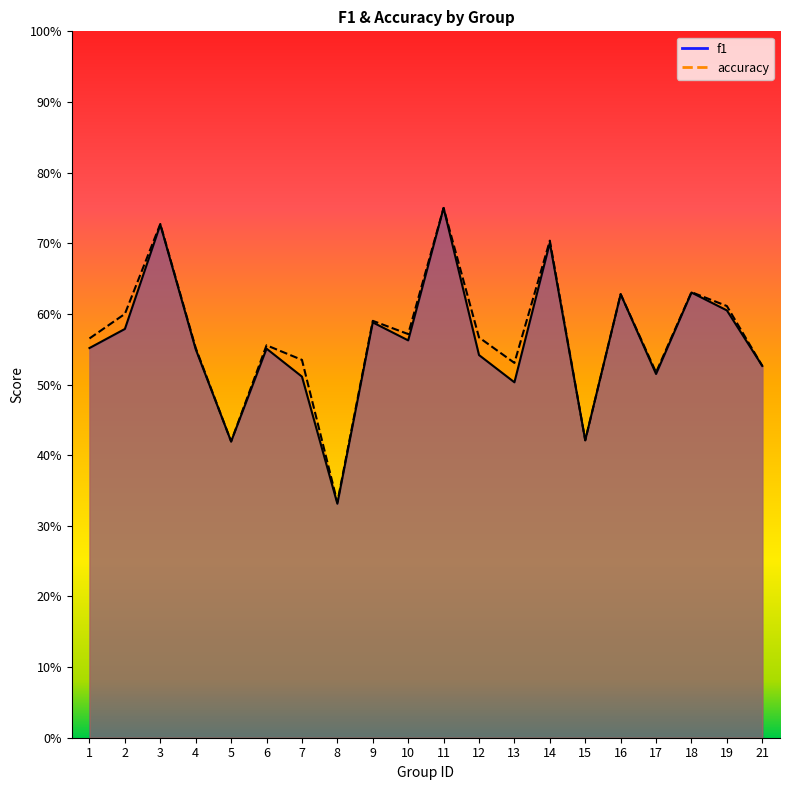

What is the maximum value shown in the chart?

0.8